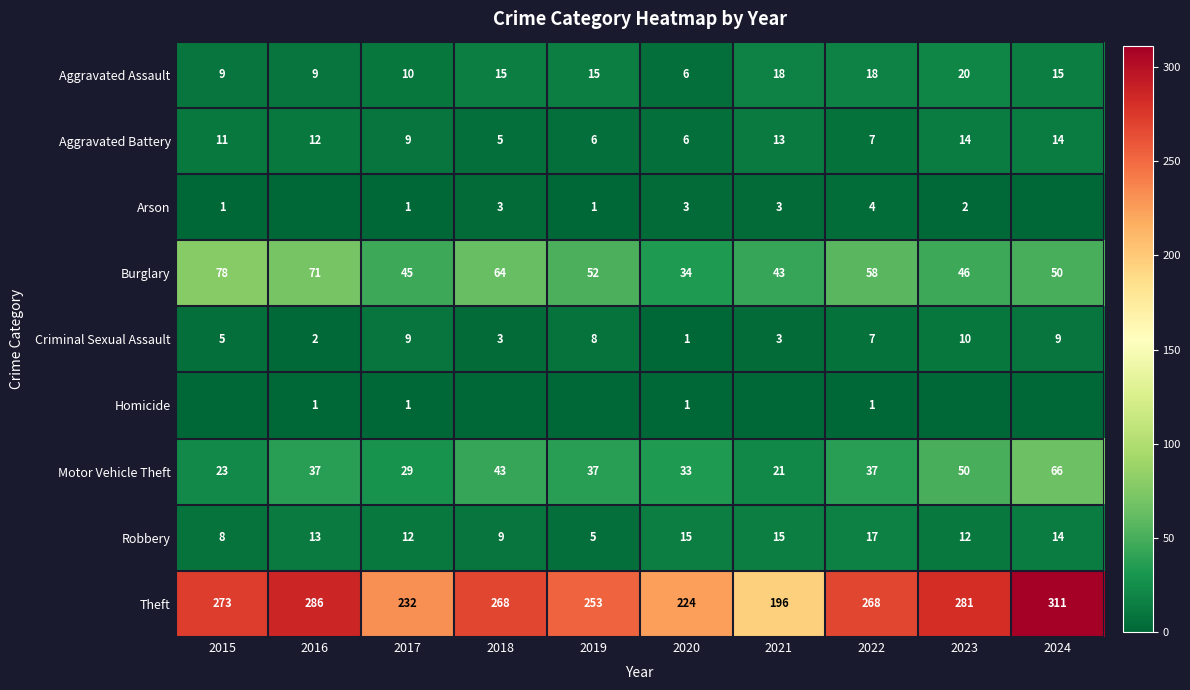

What is the spread (max minus min) of values at 2017?

231